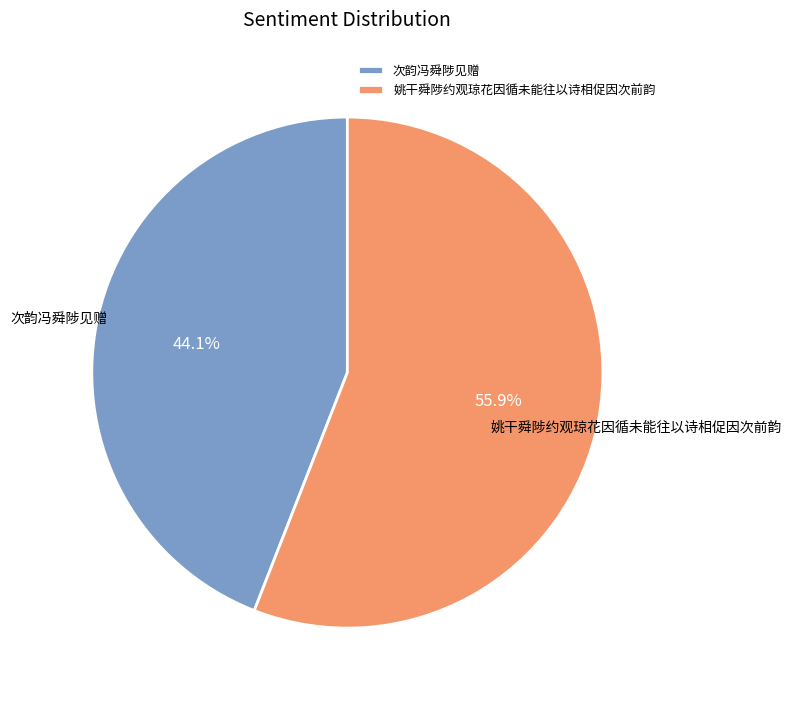

Which category has the smallest portion of the pie?

次韵冯舜陟见赠